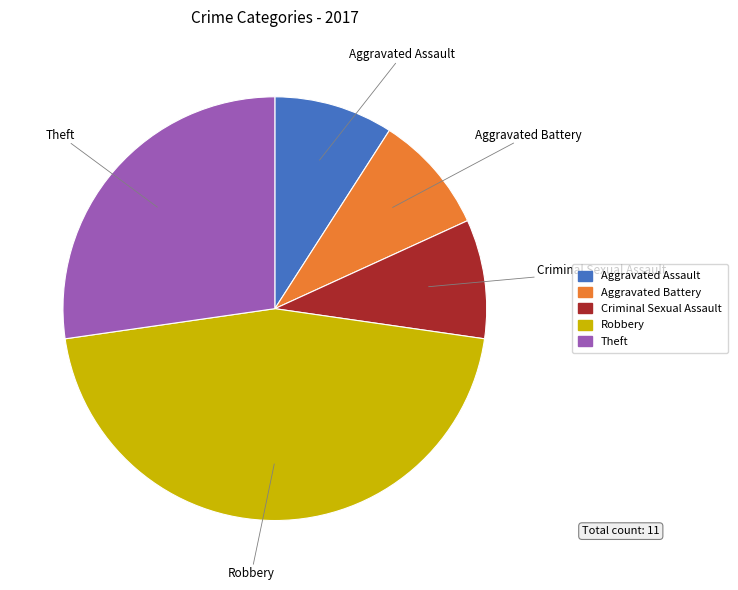

The Robbery slice represents 45% of the pie. True or false?

True